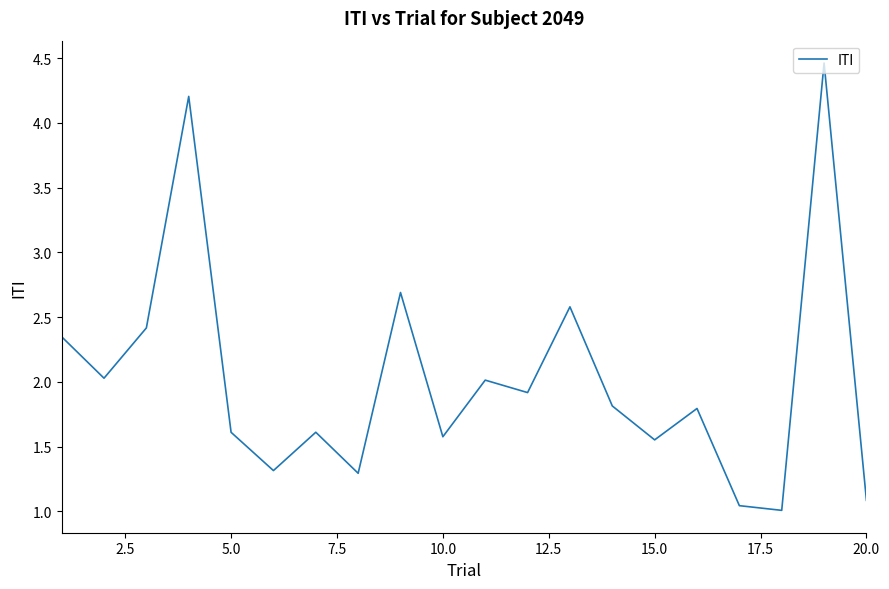

What is the difference between the maximum and minimum values?

3.5